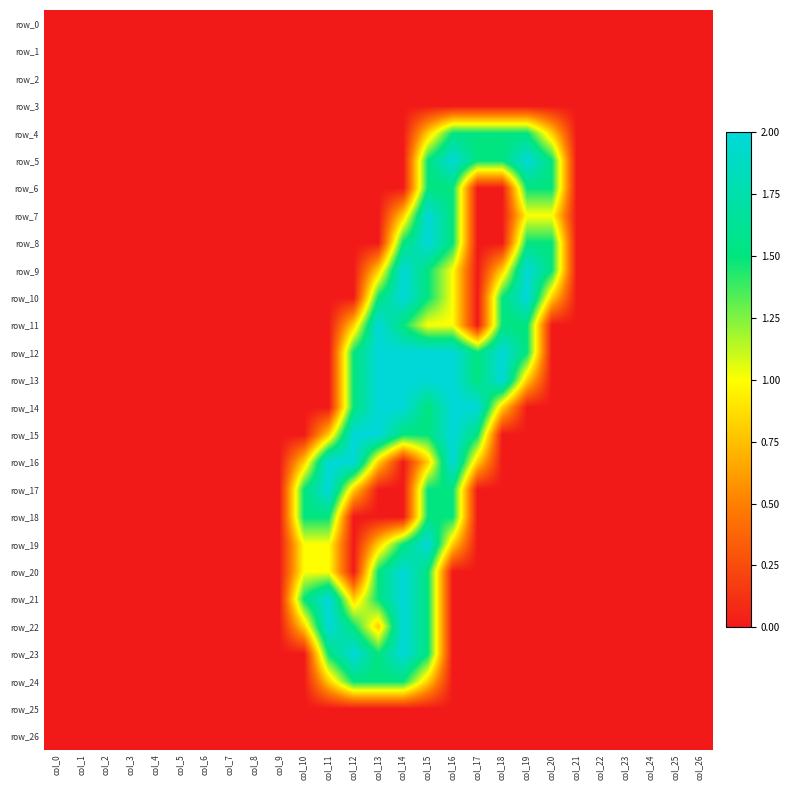

What is the average value of the row_9 series?

0.4